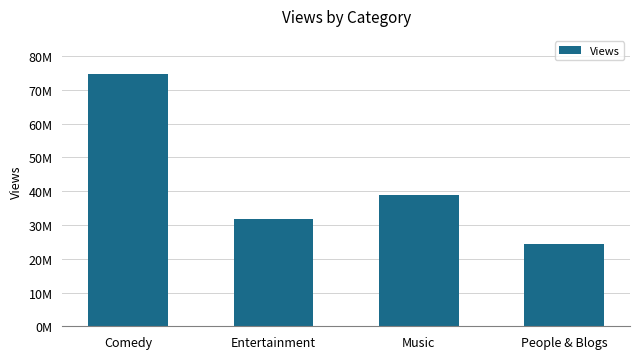

List the labels in order of value, smallest first.

People & Blogs, Entertainment, Music, Comedy